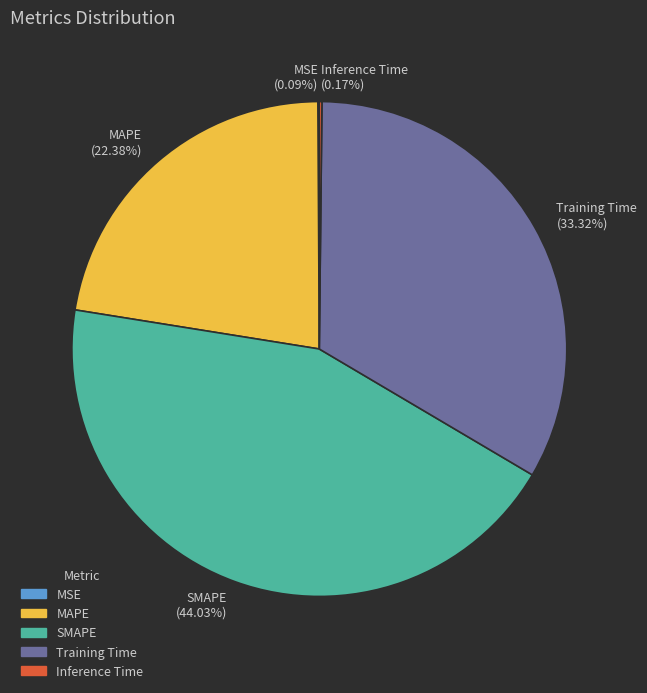

Is there any slice that represents more than half of the pie?

No